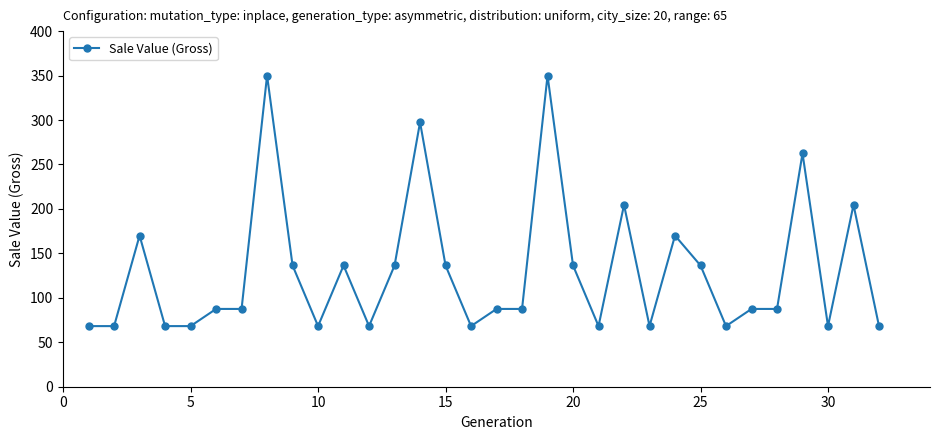

What is the value of the 20th point from the left?

136.4